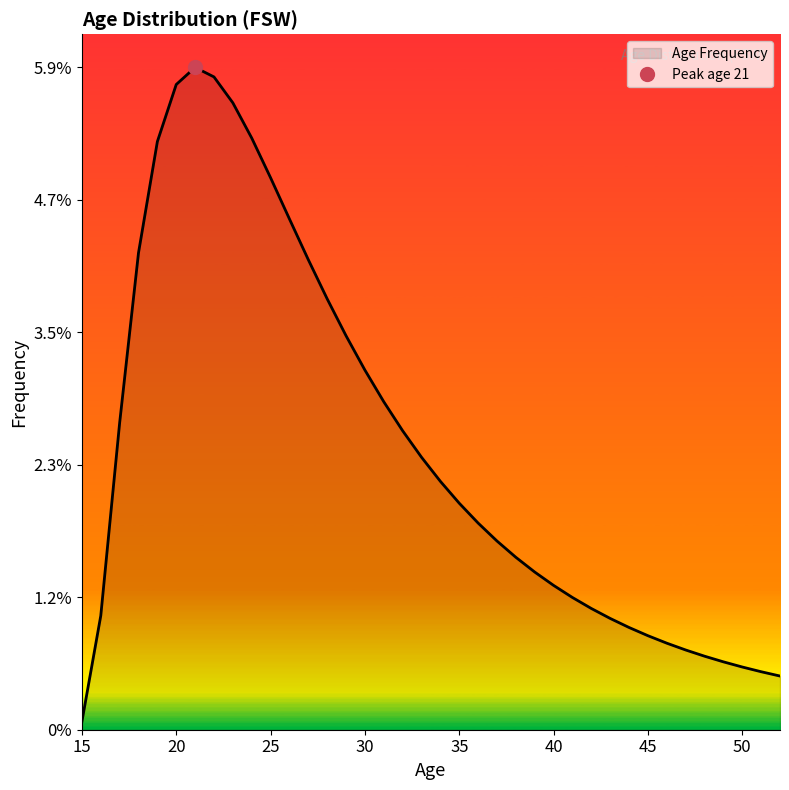

Rank the categories by value from highest to lowest.

21, 22, 20, 23, 24, 19, 25, 26, 18, 27, 28, 29, 30, 31, 17, 32, 33, 34, 35, 36, 37, 38, 39, 40, 41, 42, 16, 43, 44, 45, 46, 47, 48, 49, 50, 51, 52, 15